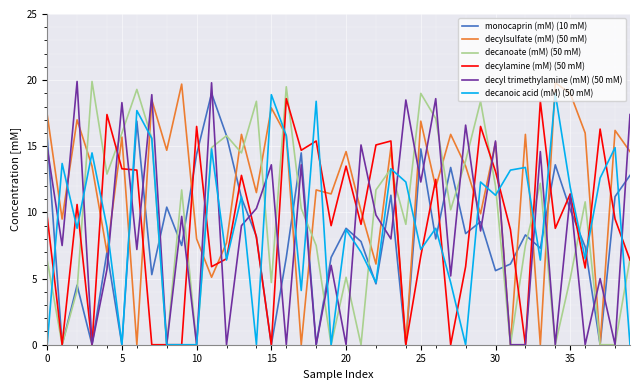

What is the highest value of the decylamine (mM) (50 mM) series?

18.6